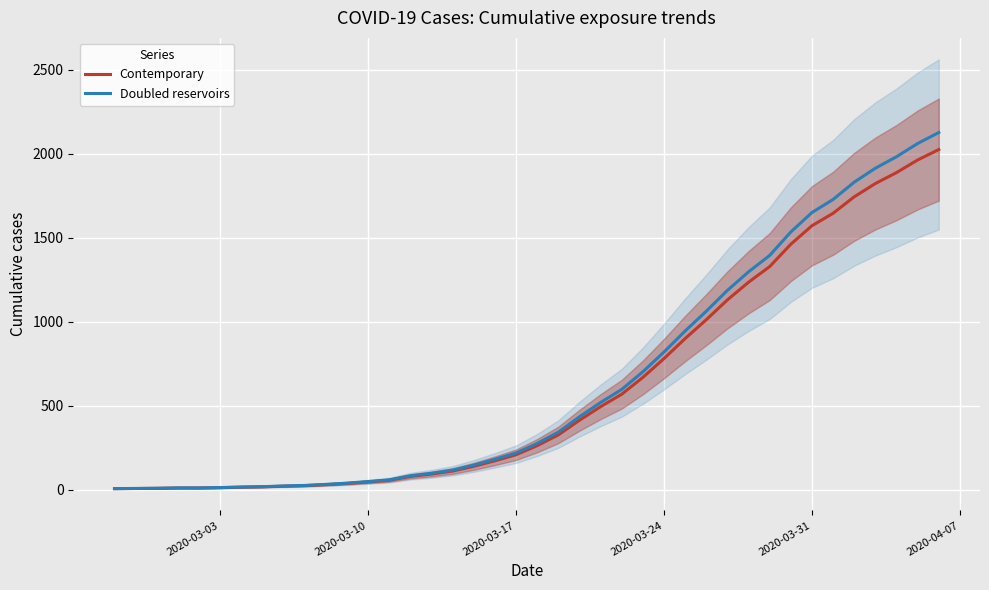

What is the maximum value for Contemporary?

2024.0